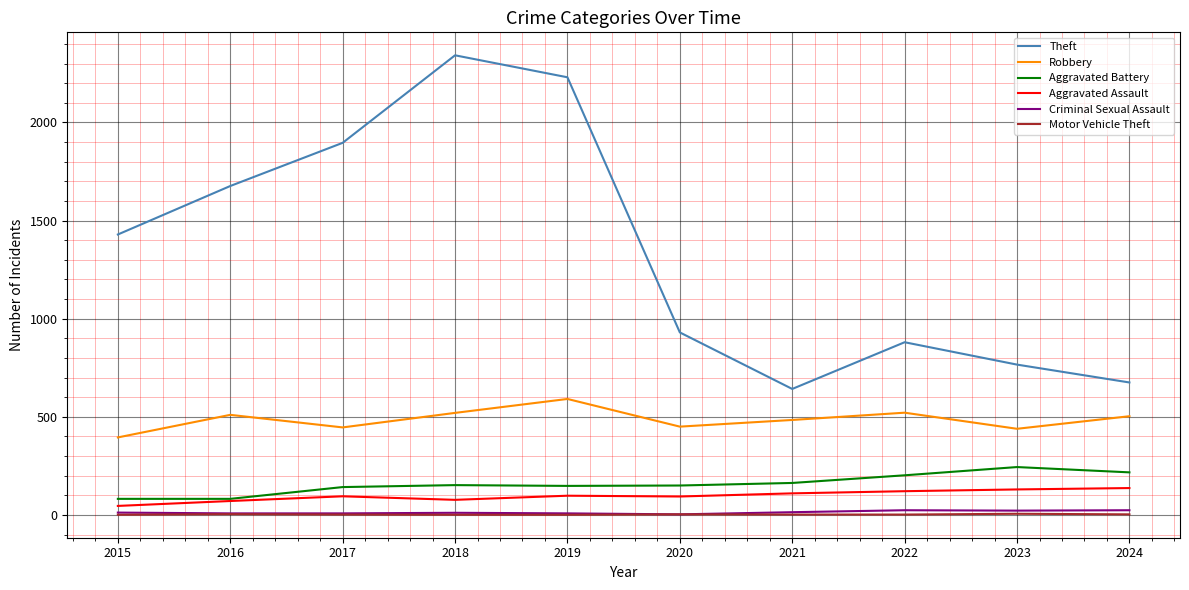

How many lines are shown in the chart?

6